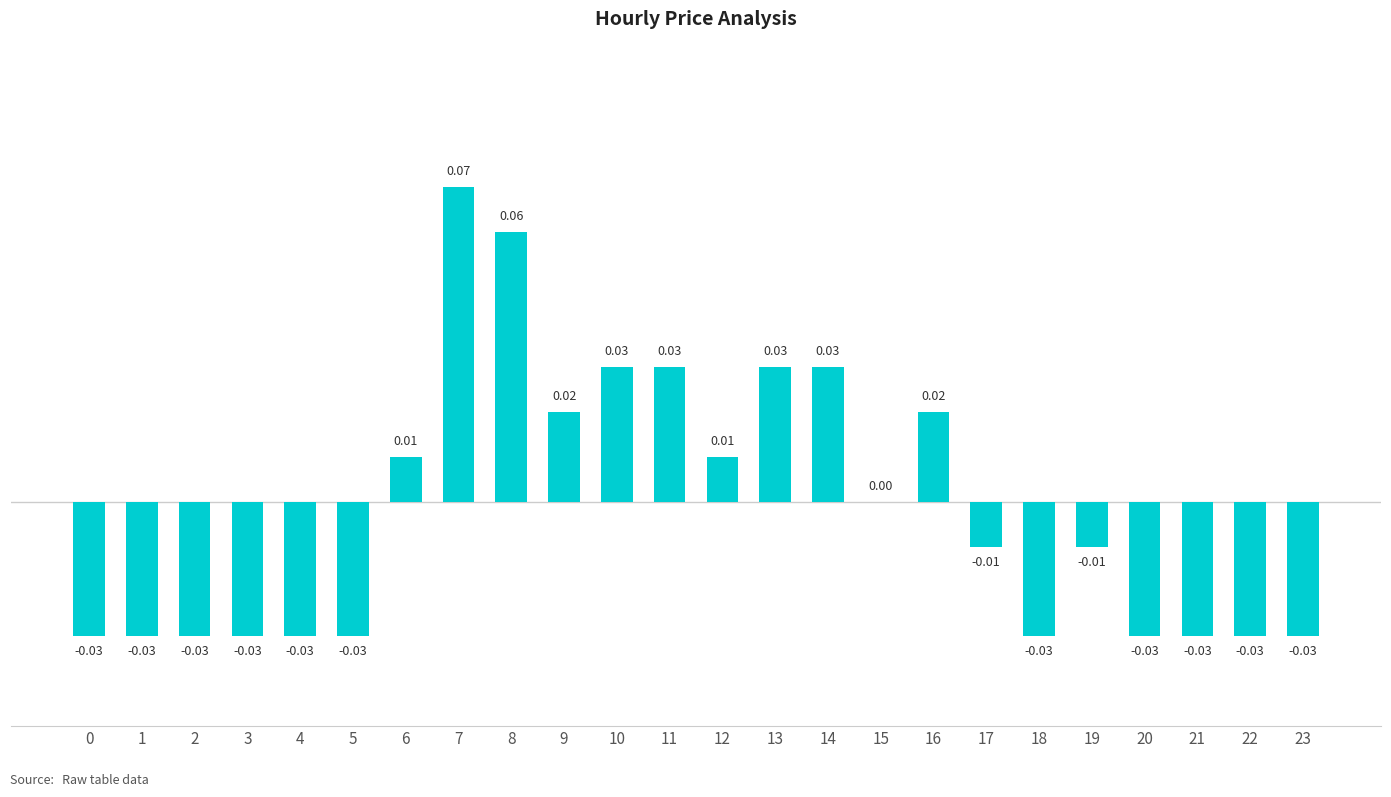

What is the change in value from 0 to 14?

+0.1